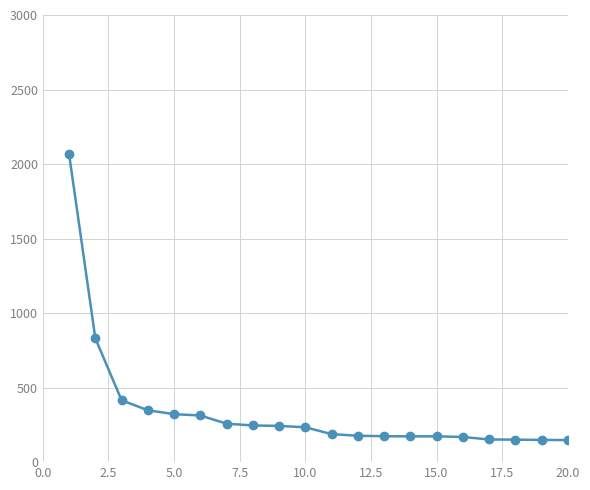

What is the smallest value displayed?

148